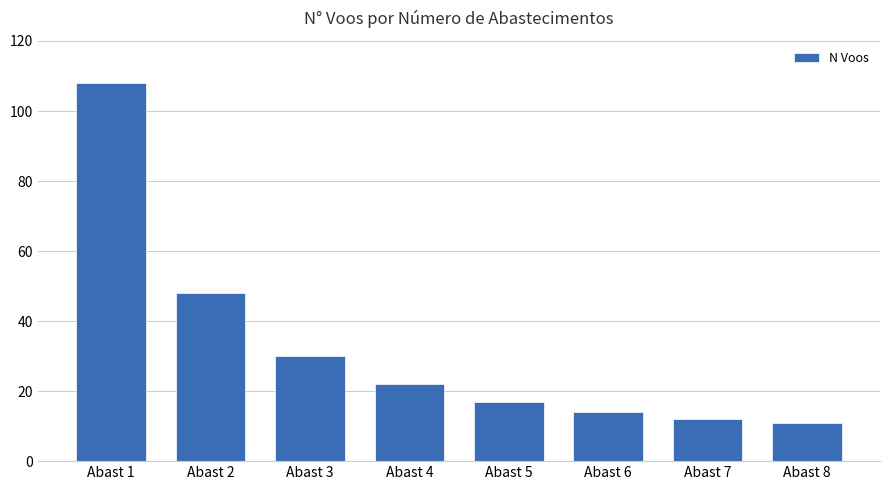

Approximately how many times larger is the value at Abast 6 compared to Abast 2?

0.3